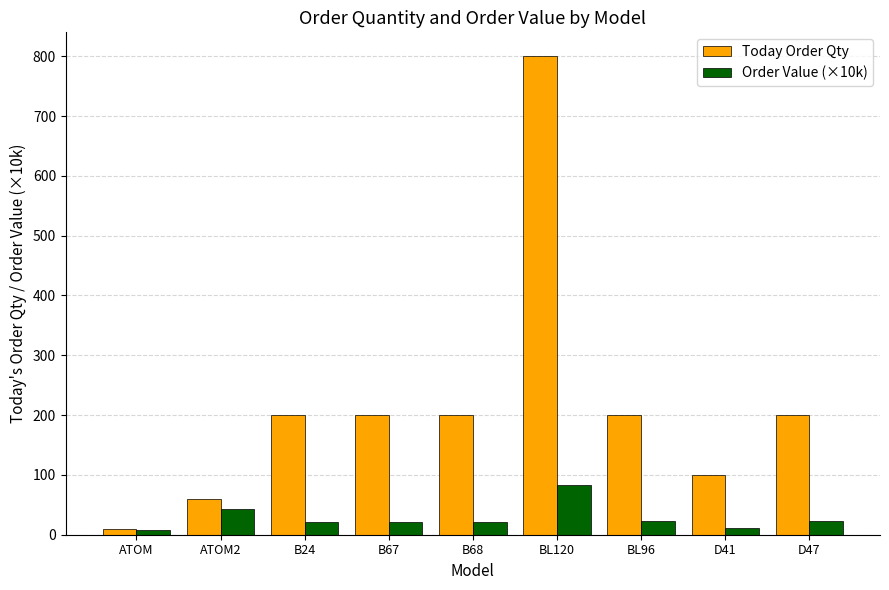

Which category has the highest value across all series?

BL120